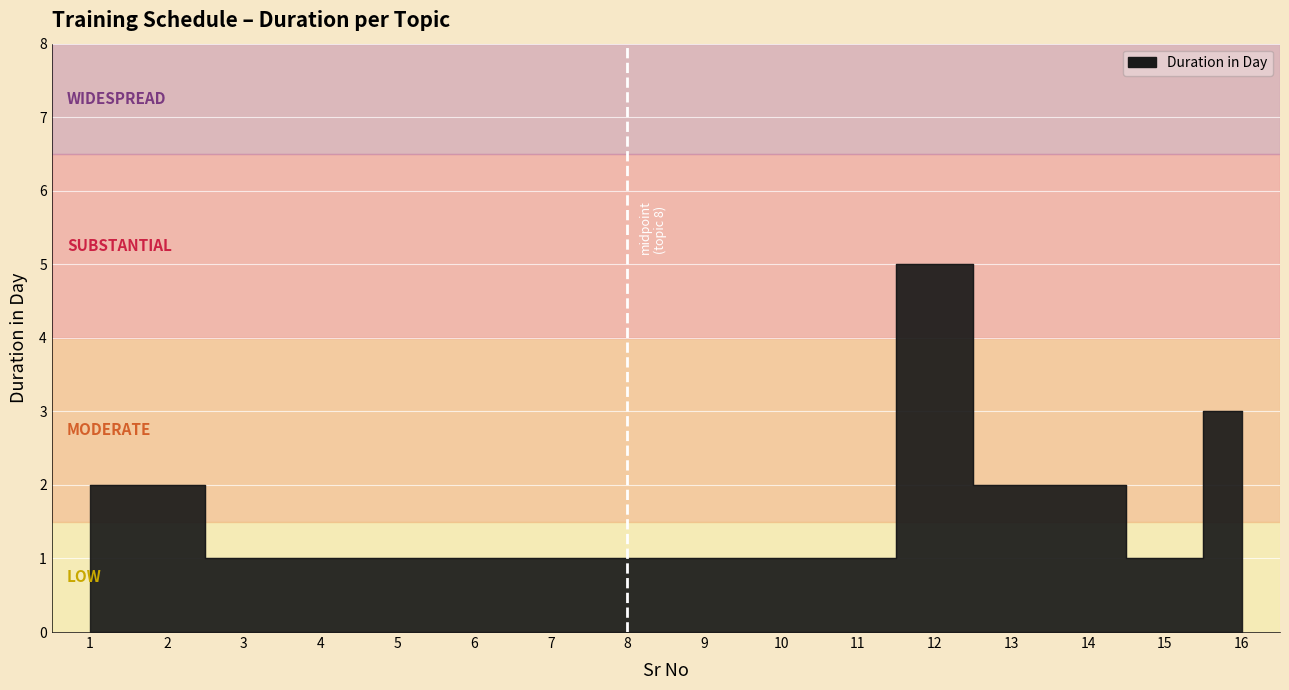

What is the difference between the values at 10 and 1?

1